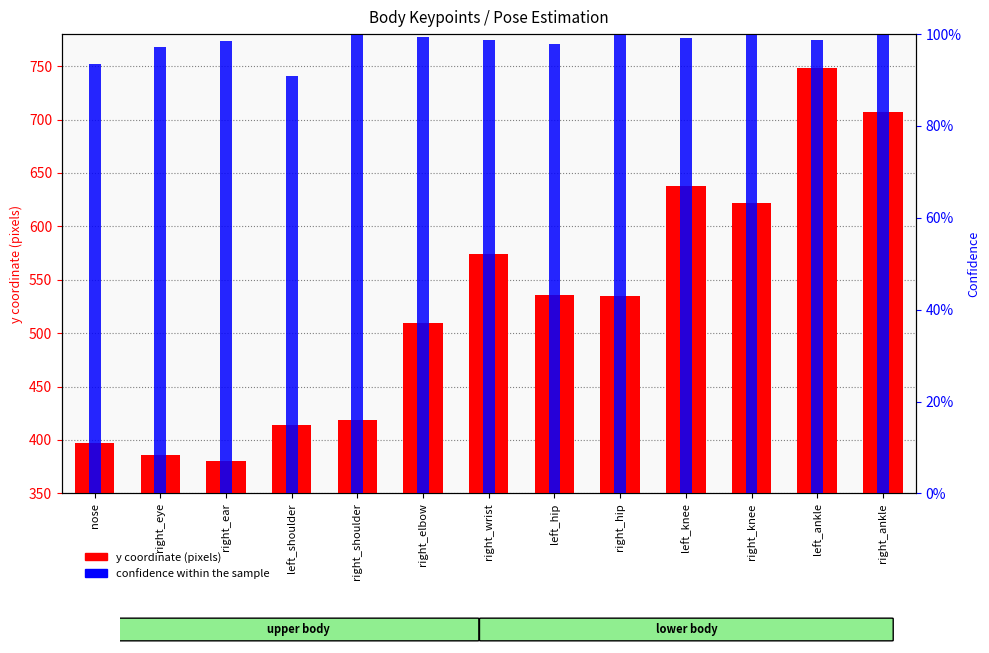

What is the value of the y coordinate bar at the 1st from the left?

396.8